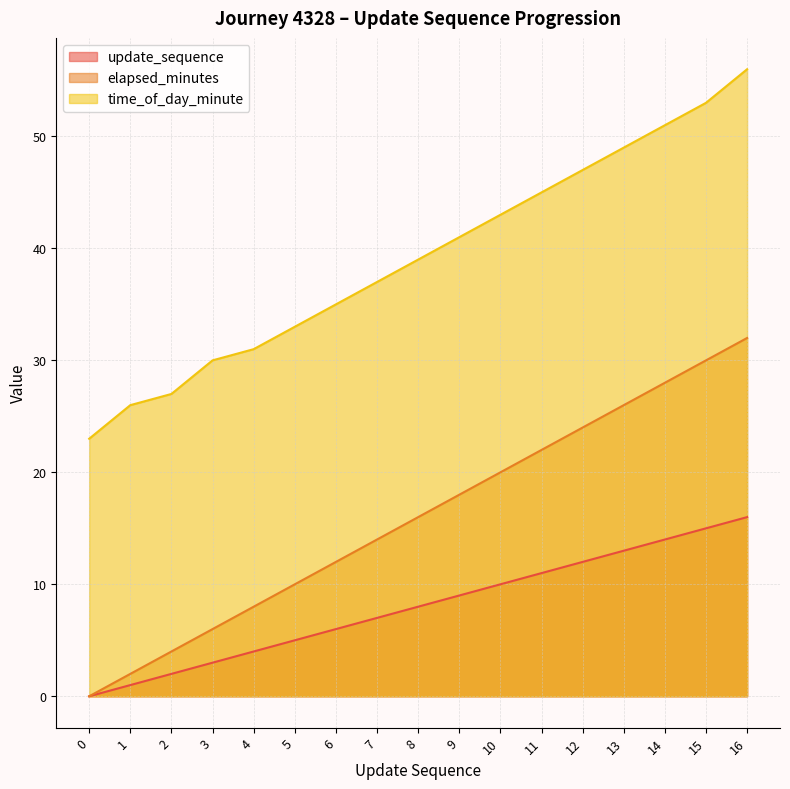

What is the sum of all update_sequence values?

136